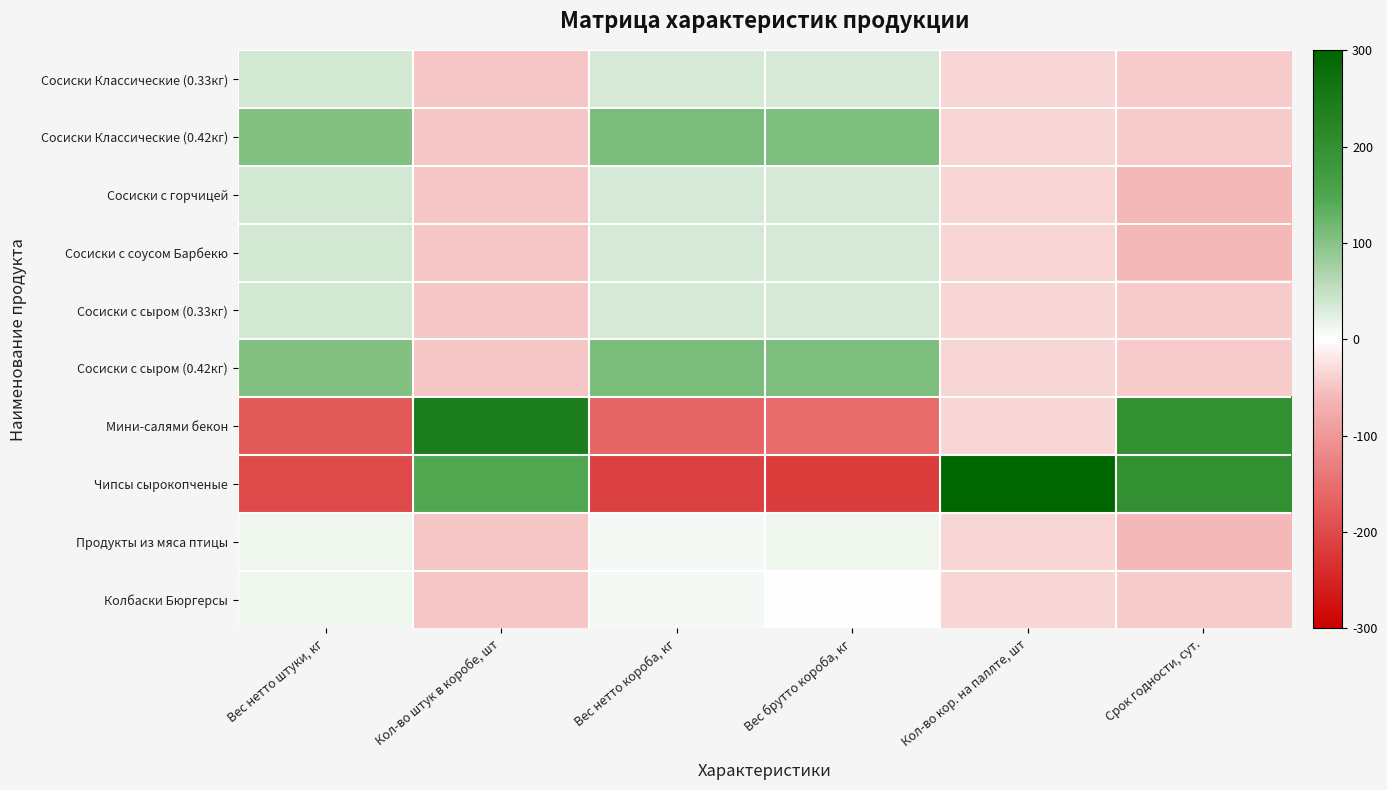

Rank the series at Вес нетто короба, кг from highest to lowest value.

Сосиски Классические (0.42кг), Сосиски с сыром (0.42кг), Сосиски Классические (0.33кг), Сосиски с горчицей, Сосиски с соусом Барбекю, Сосиски с сыром (0.33кг), Продукты из мяса птицы, Колбаски Бюргерсы, Мини-салями бекон, Чипсы сырокопченые